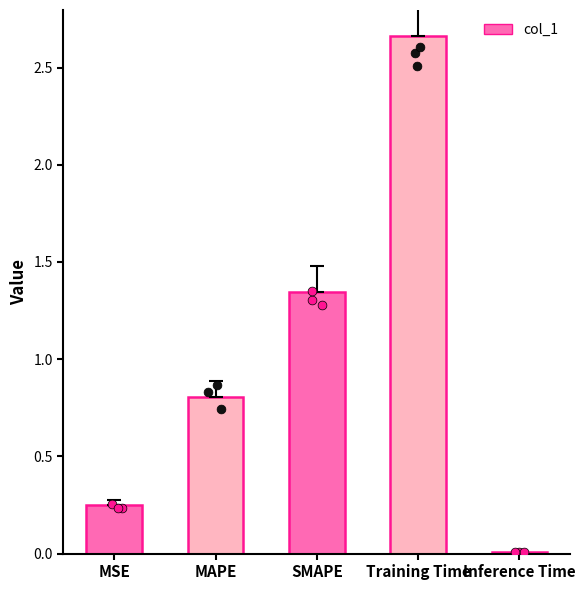

What is the change in value from MAPE to Training Time?

+1.9